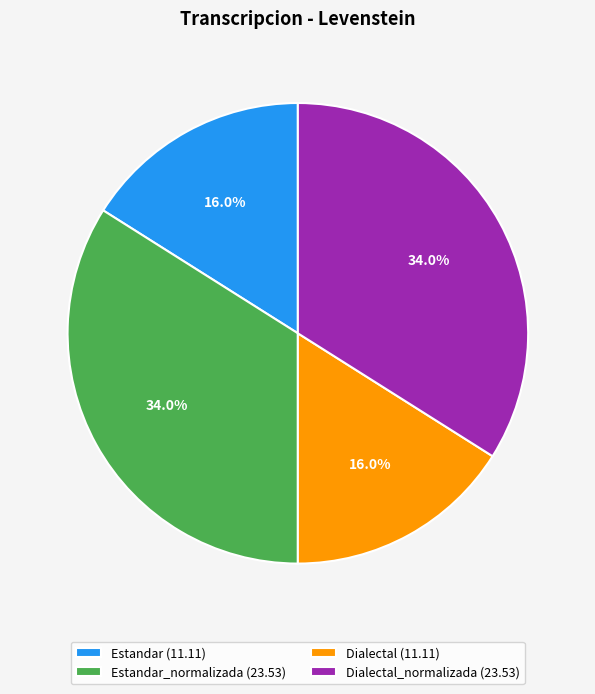

Is there a majority slice in this chart?

No